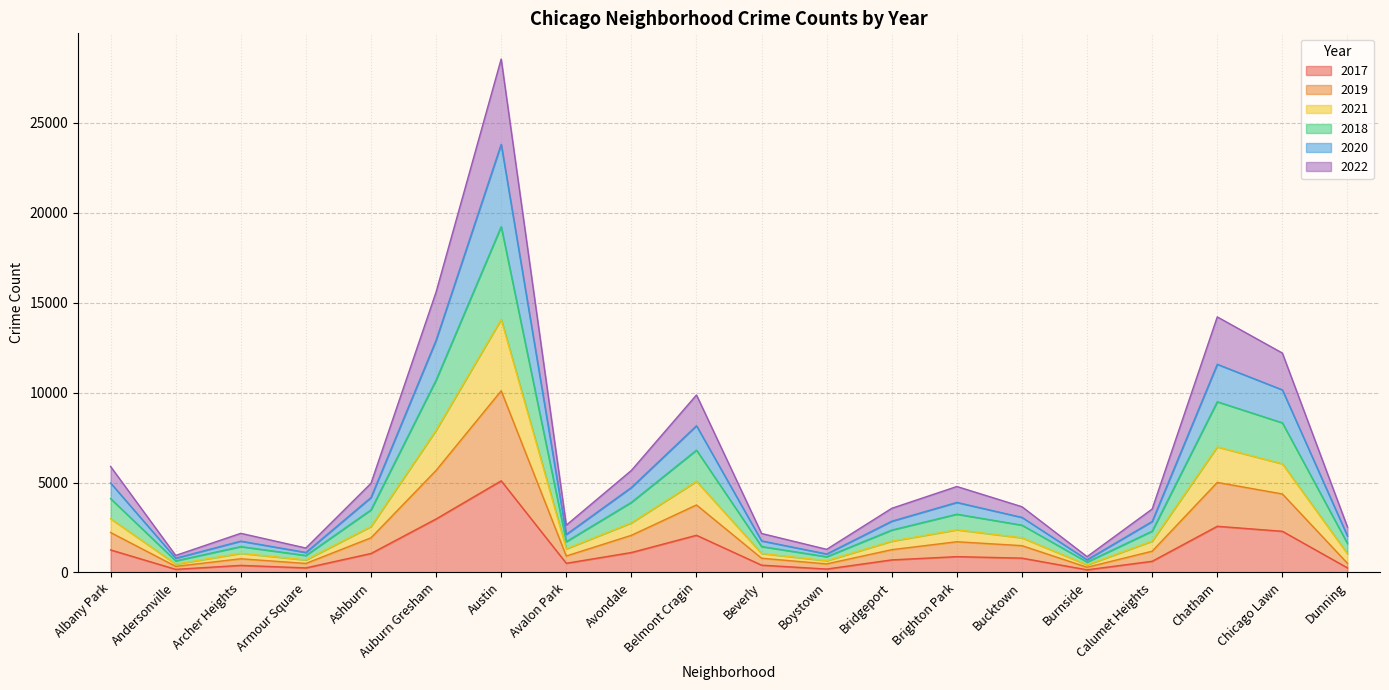

At which category is the sum across all series the highest?

Austin